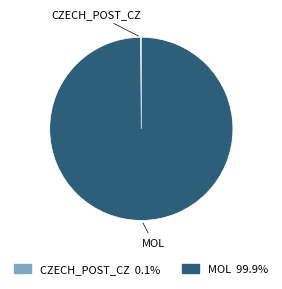

Is there any slice that represents more than half of the pie?

Yes